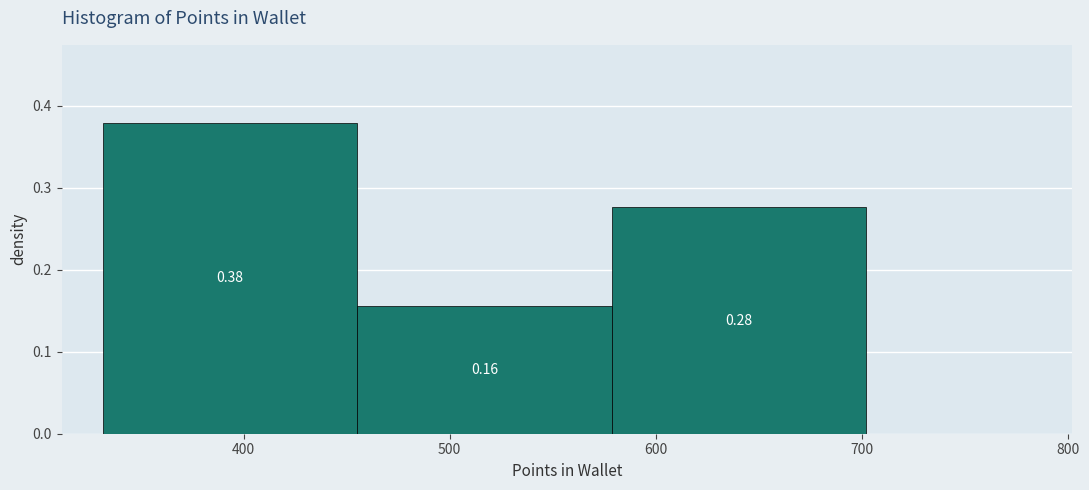

Over which range of the x-axis is the bar tallest?

330 to 460